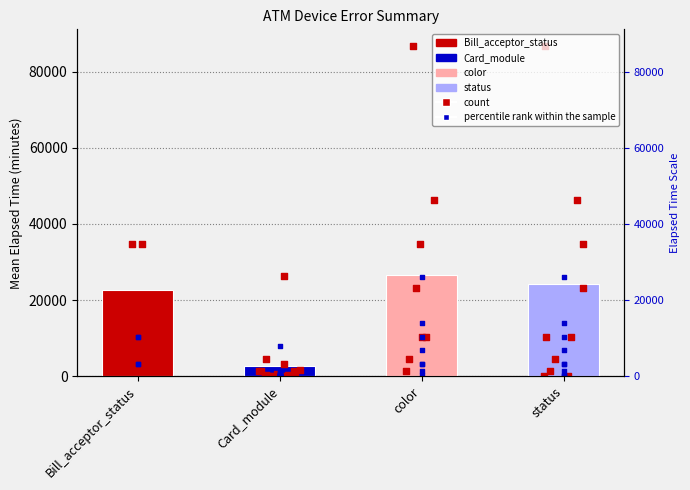

Which series has the largest total across all categories?

count